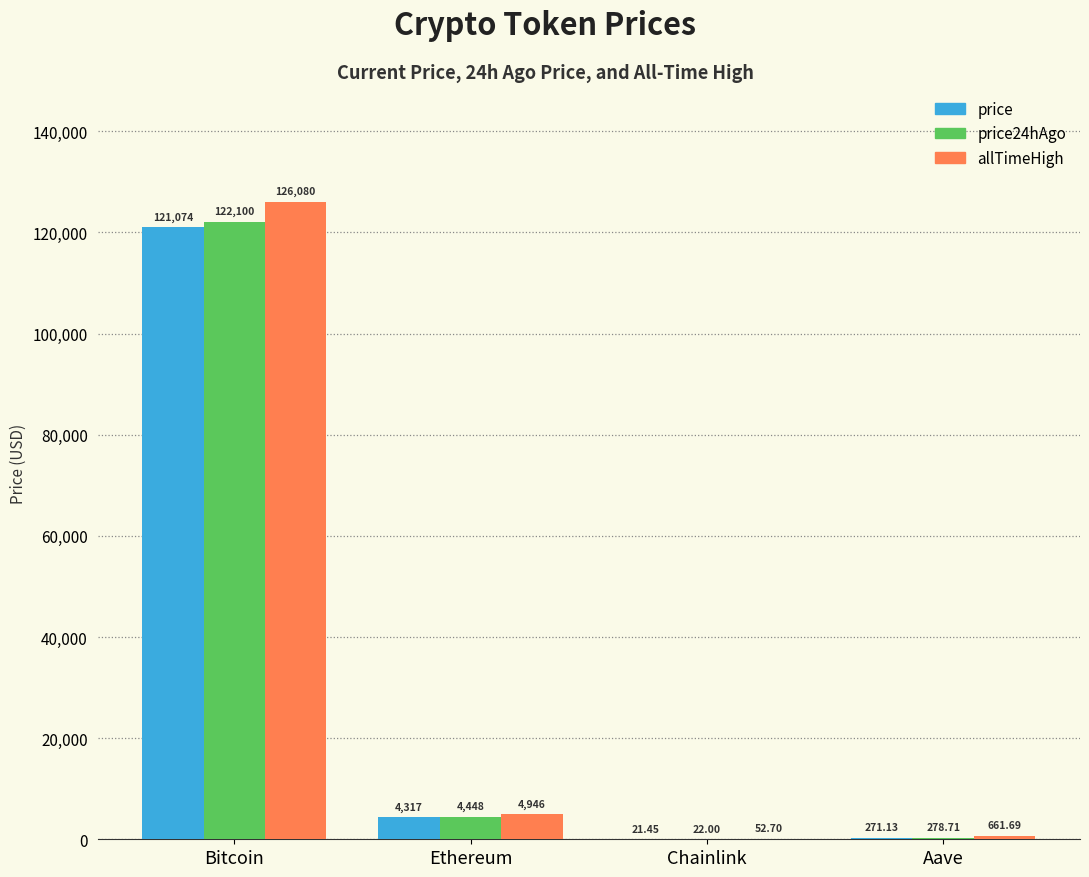

At which label does allTimeHigh first exceed 4946?

Bitcoin